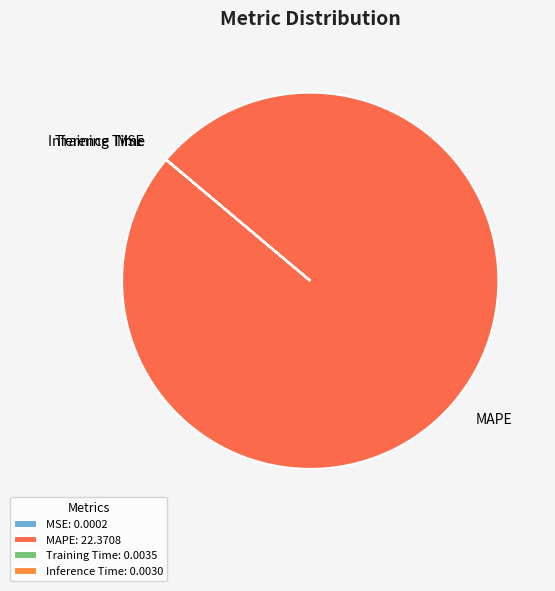

True or false: MAPE accounts for 100% of the total.

True